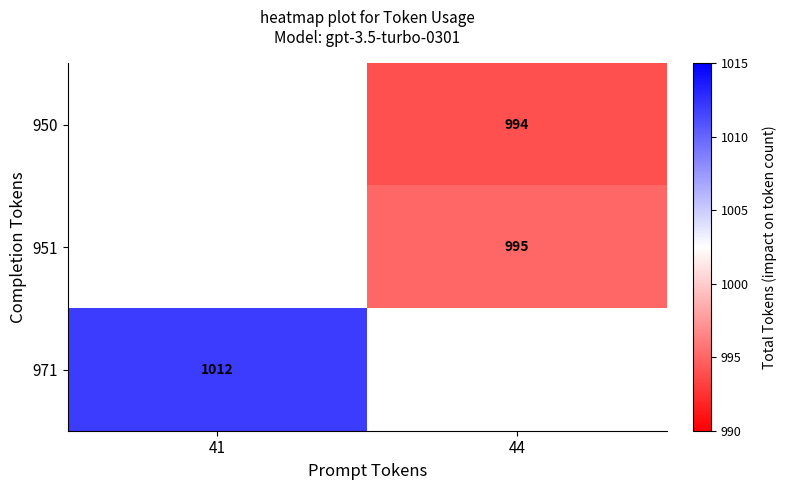

The value of 950 at 44 is 1635. True or false?

False